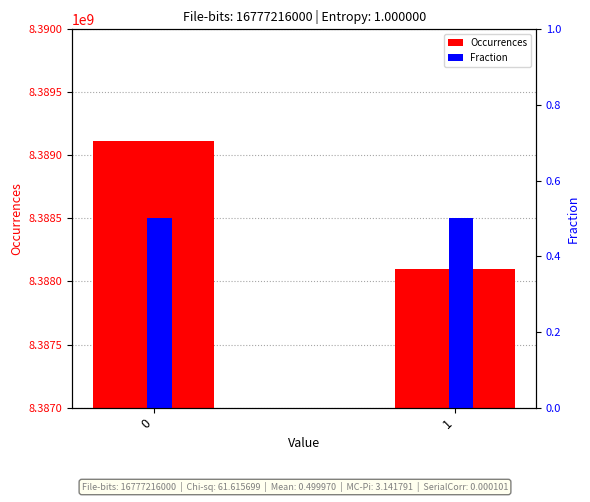

What is the value of the Fraction bar at the 1st from the left?

0.5